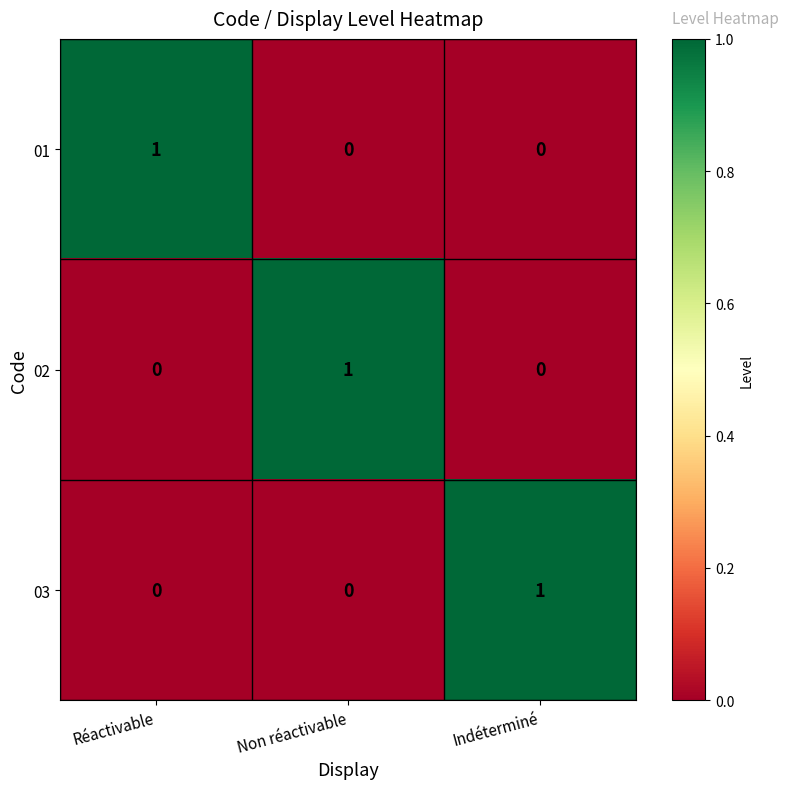

How many 03 values are between 0 and 1?

3